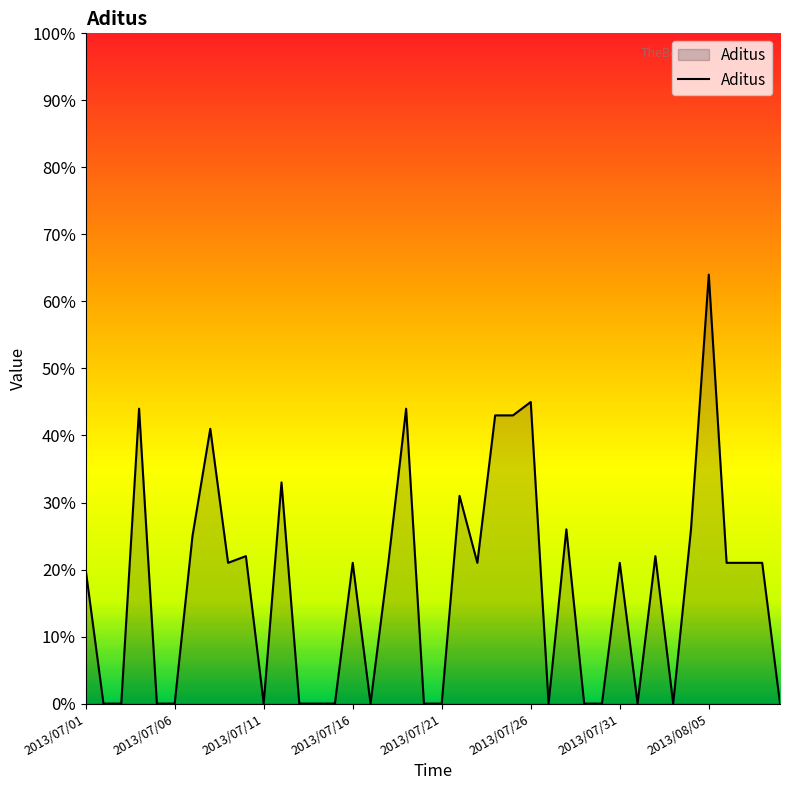

What is the greatest value displayed?

64